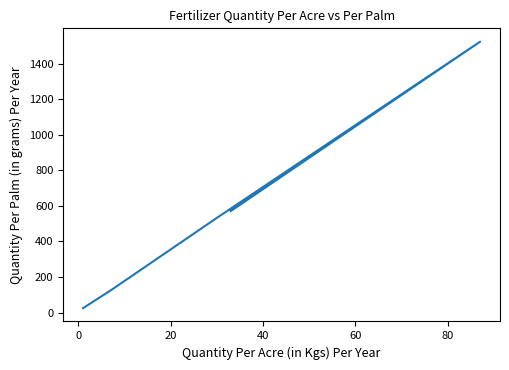

Does the chart display data point markers on the line(s)?

No